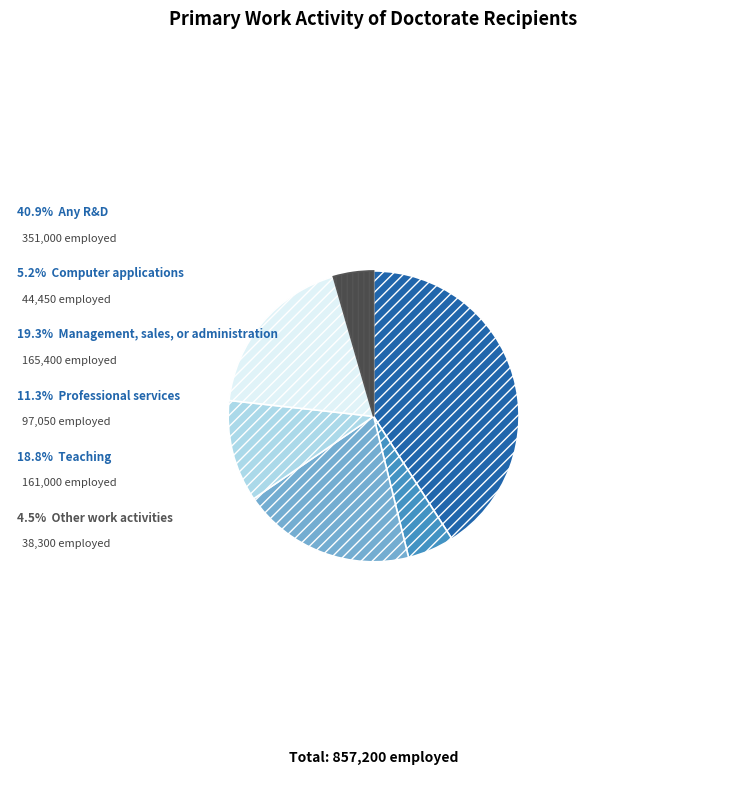

Does any single category account for the majority?

No